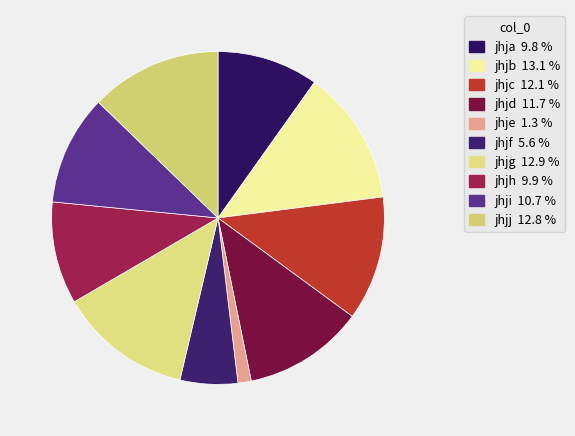

Which category has the biggest portion of the pie?

jhjb